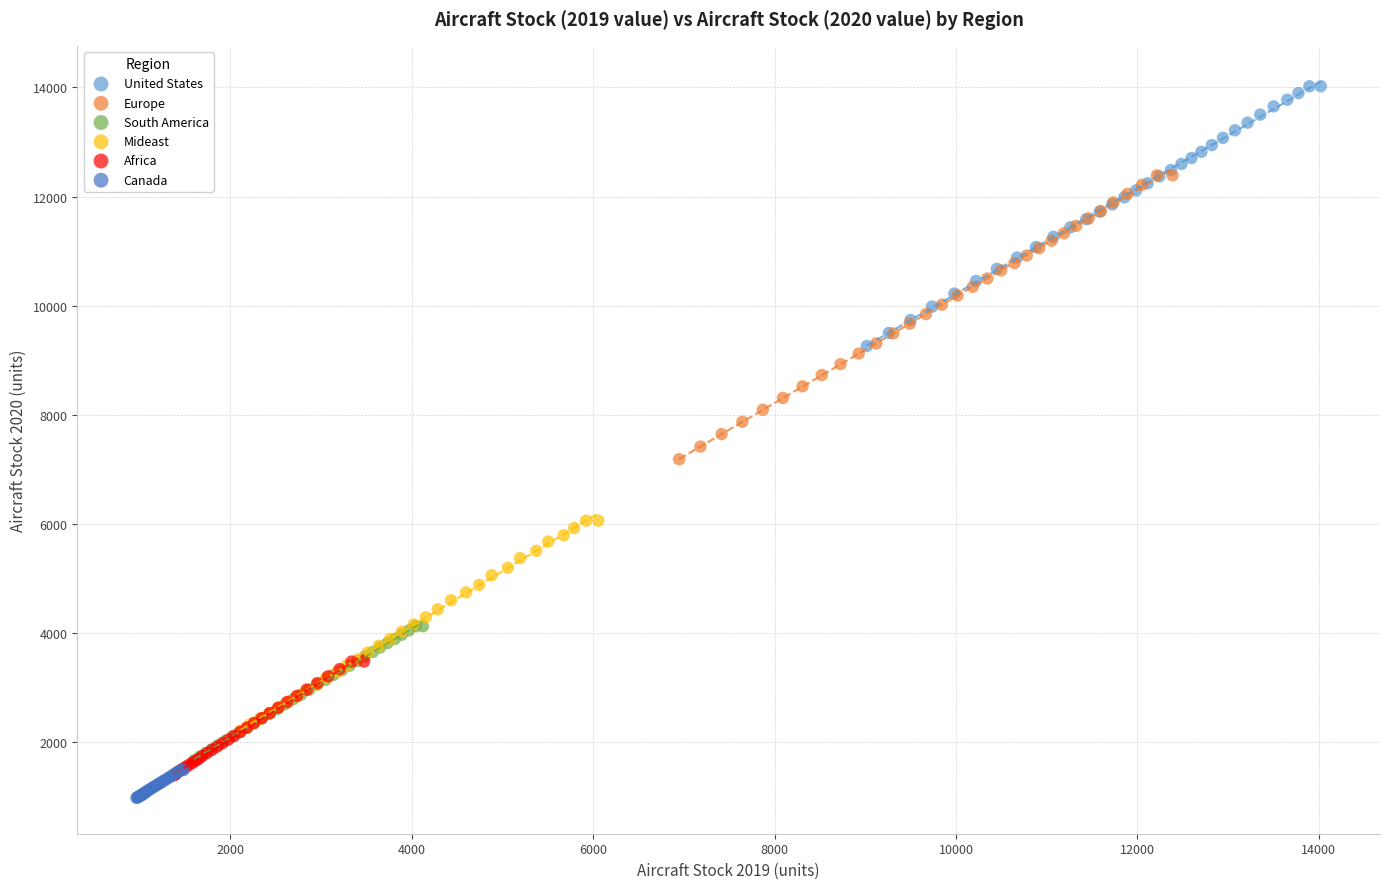

Which series has the largest Y range (max minus min)?

Europe